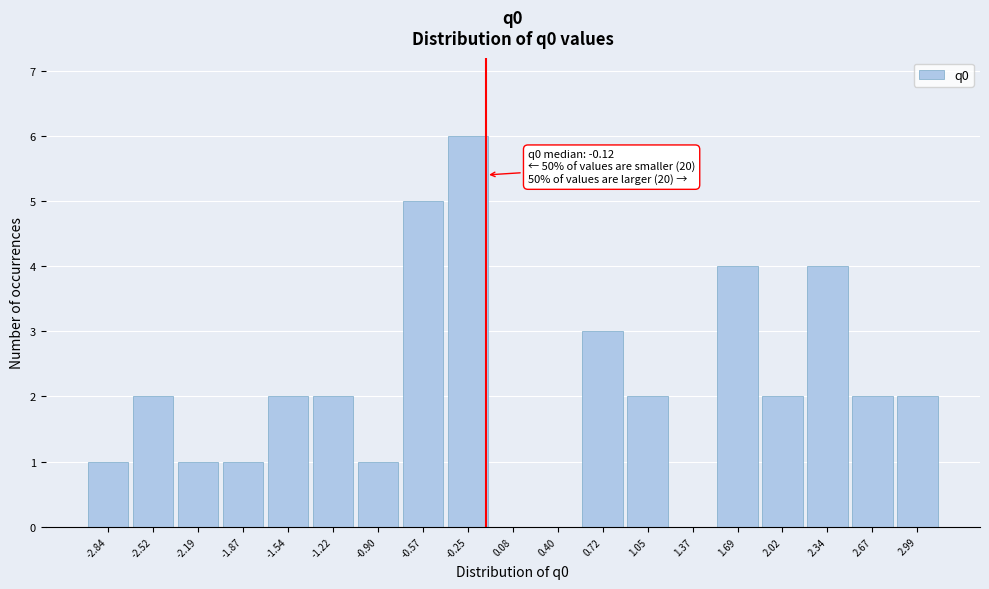

Over which range of the x-axis is the bar tallest?

-0.40 to -0.10